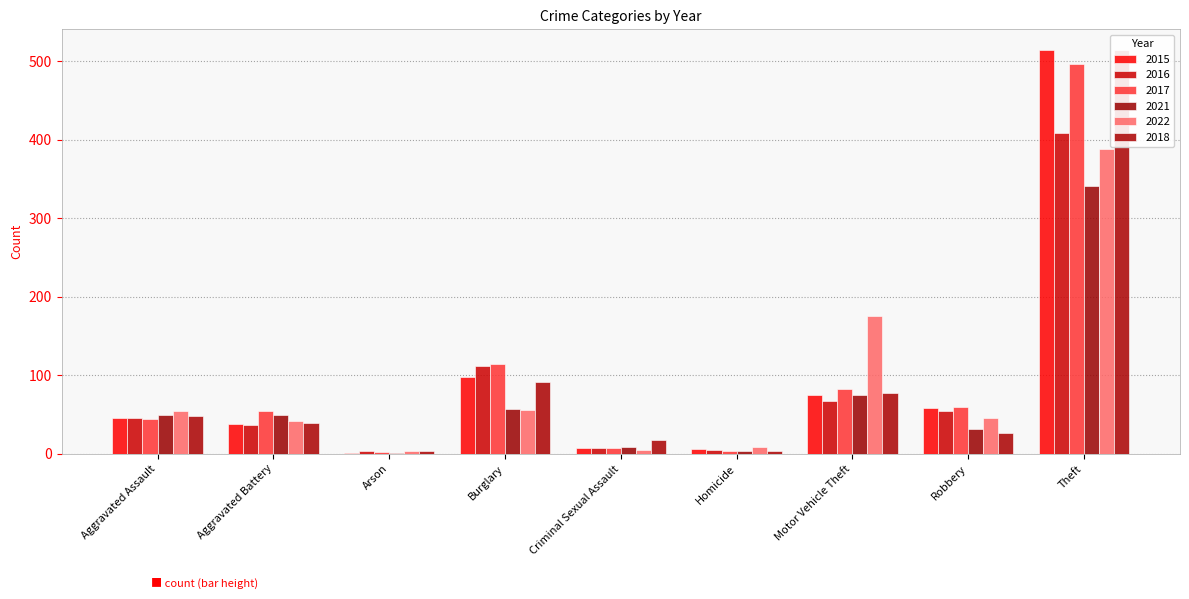

At which label does 2016 reach its minimum?

Arson